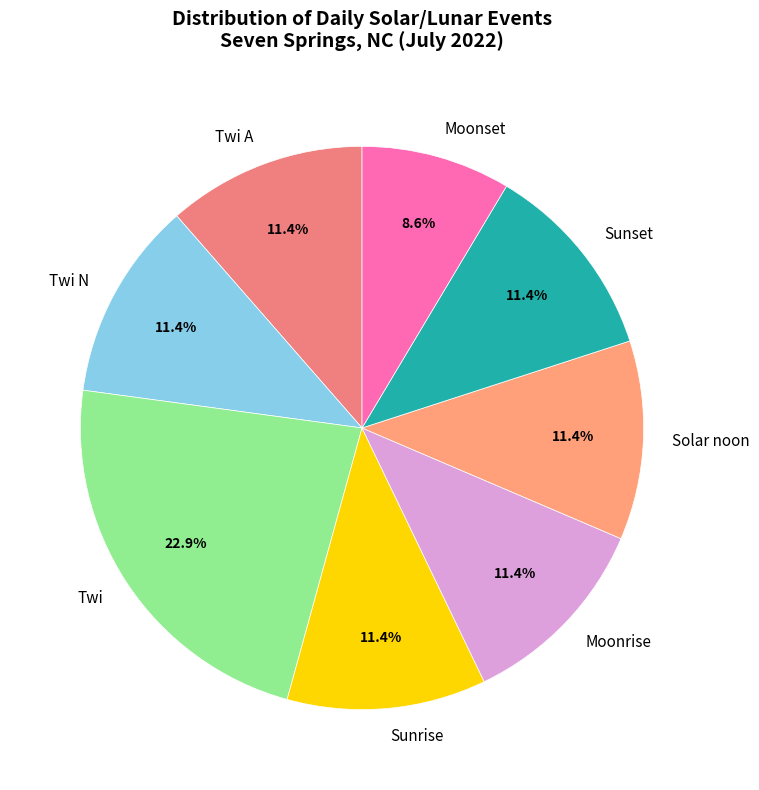

Is Solar noon the majority of the pie?

No